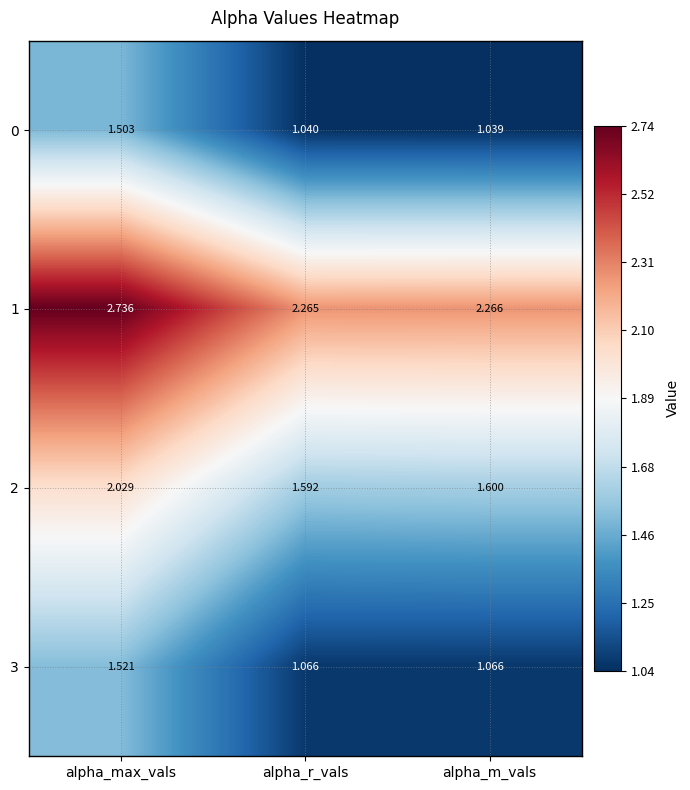

Is the value of 0 at alpha_m_vals greater than the value of 2 at alpha_max_vals?

No